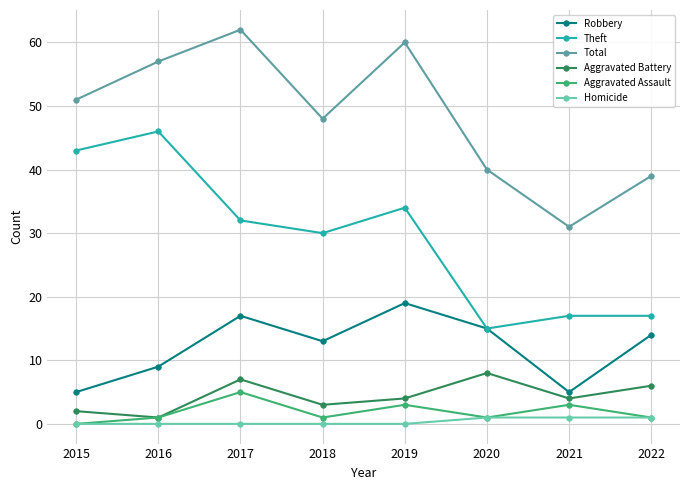

Reading left to right, list all the values displayed in this chart.

Robbery: 5	9	17	13	19	15	5	14
Theft: 43	46	32	30	34	15	17	17
Total: 51	57	62	48	60	40	31	39
Aggravated Battery: 2	1	7	3	4	8	4	6
Aggravated Assault: 0	1	5	1	3	1	3	1
Homicide: 0	0	0	0	0	1	1	1